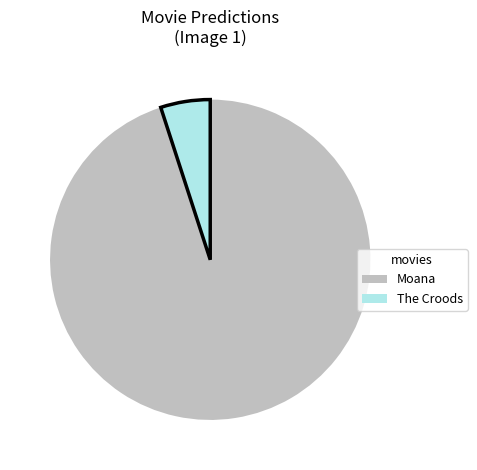

Is it true that The Croods is 1% of the pie?

False